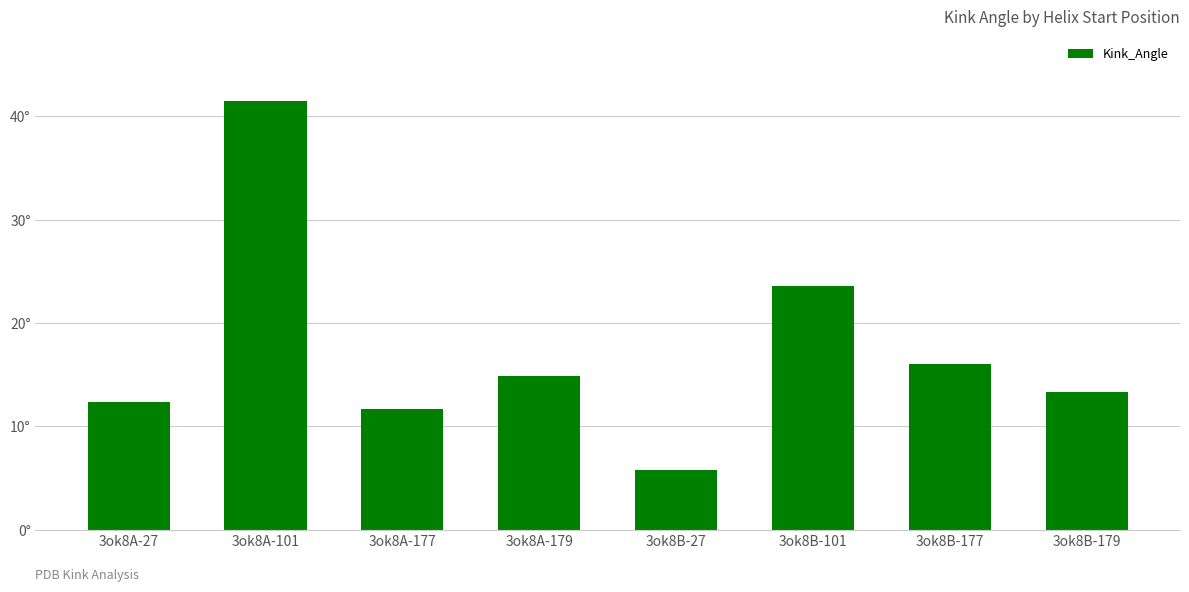

What is the change in value from 3ok8A-27 to 3ok8B-179?

+0.9